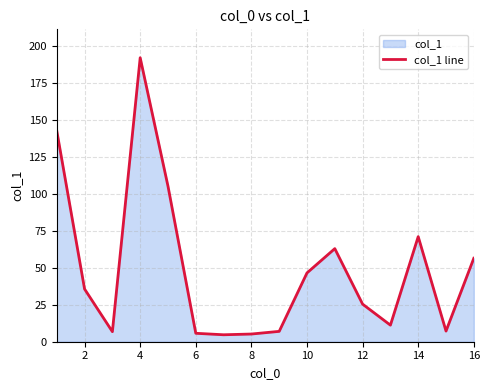

What is the minimum value shown in the chart?

4.7